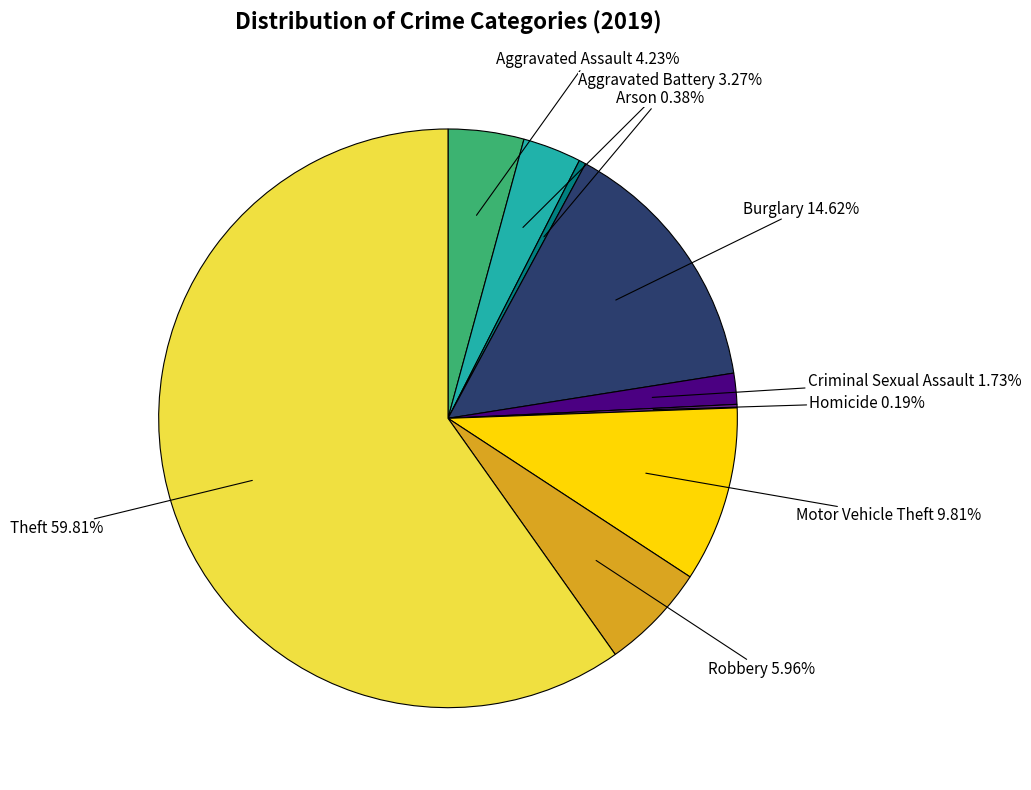

To the nearest percent, what percentage of the pie is Motor Vehicle Theft?

10%